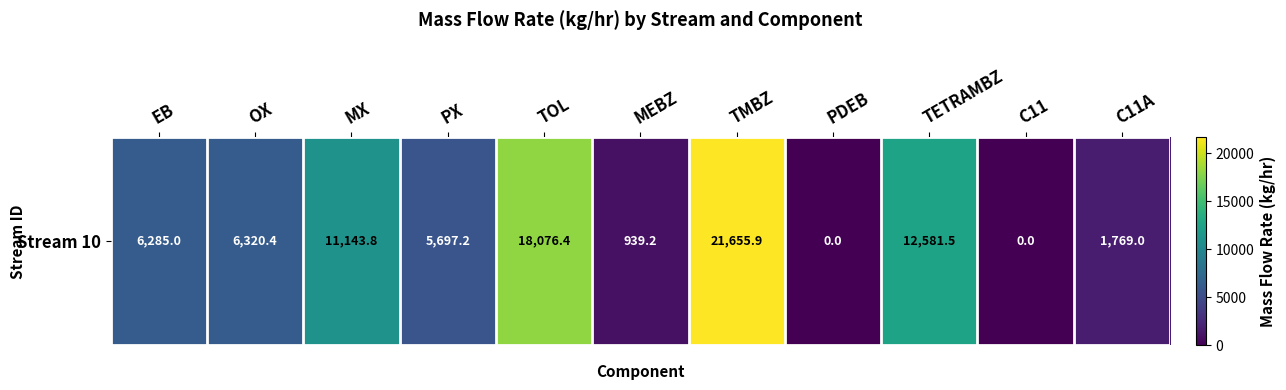

How many values are below 6285?

5